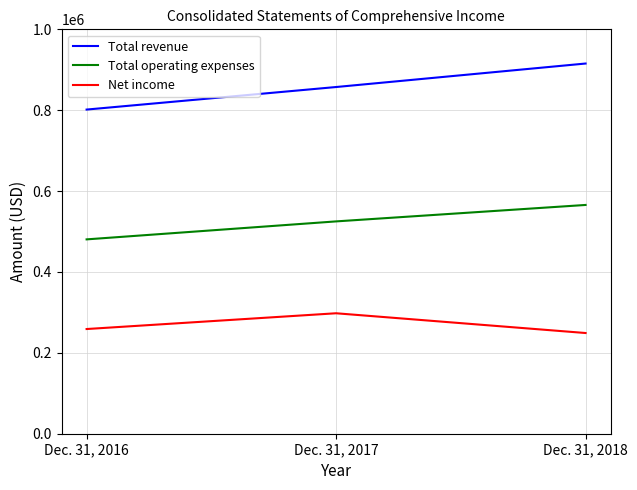

List the series in order of their peak value, highest first.

Total revenue, Total operating expenses, Net income